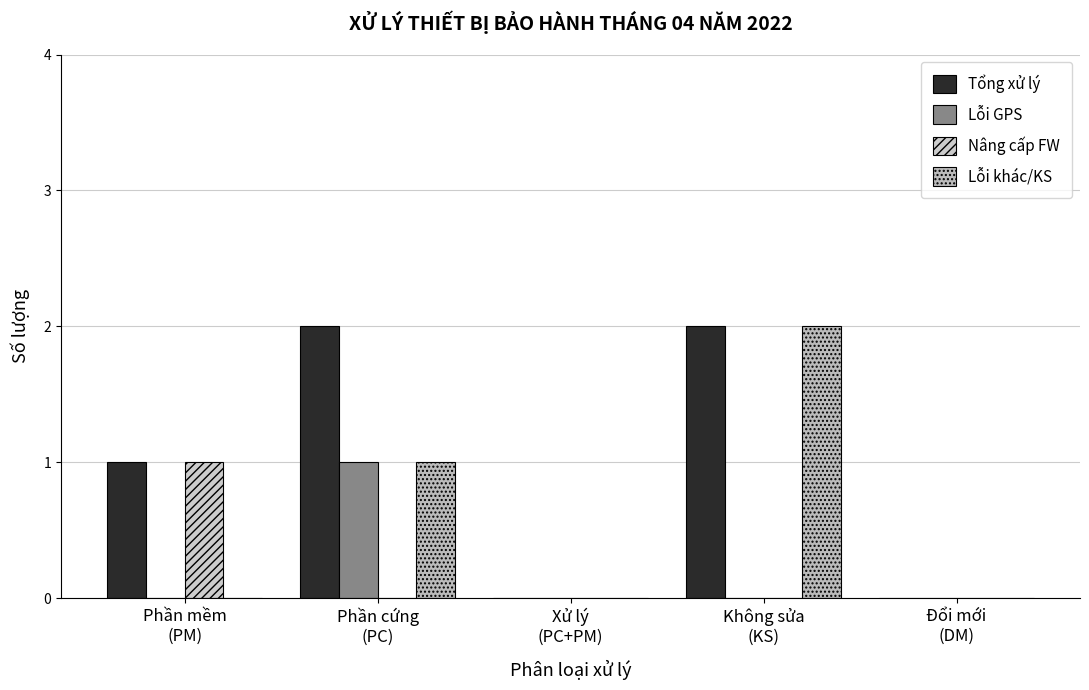

Count the number of categories in the chart.

5